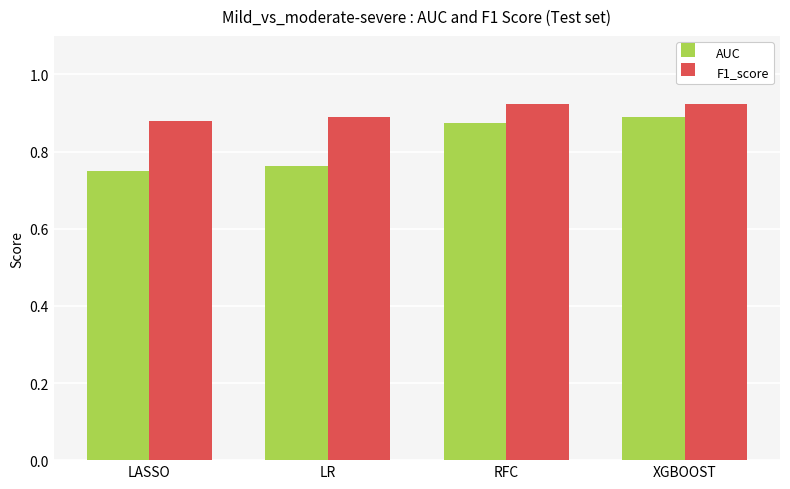

What are all the series names shown in the legend?

AUC, F1_score